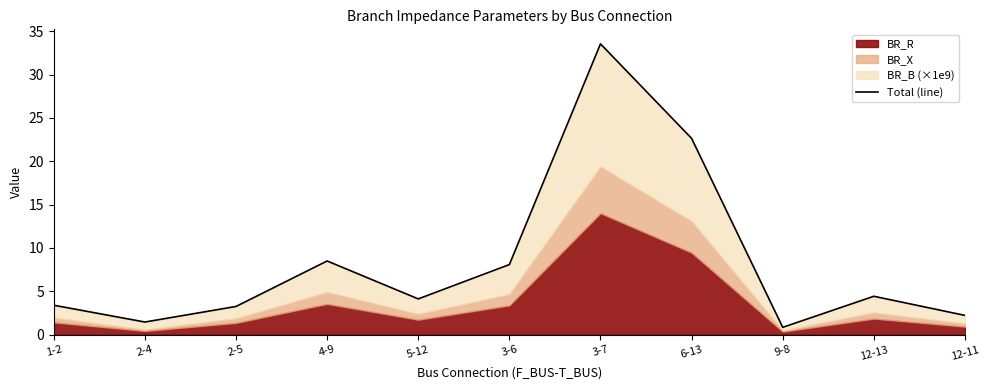

Reading left to right, what are all the values shown in this chart?

1-2=3.4	2-4=1.5	2-5=3.3	4-9=8.5	5-12=4.1	3-6=8.1	3-7=33.5	6-13=22.6	9-8=0.8	12-13=4.4	12-11=2.2